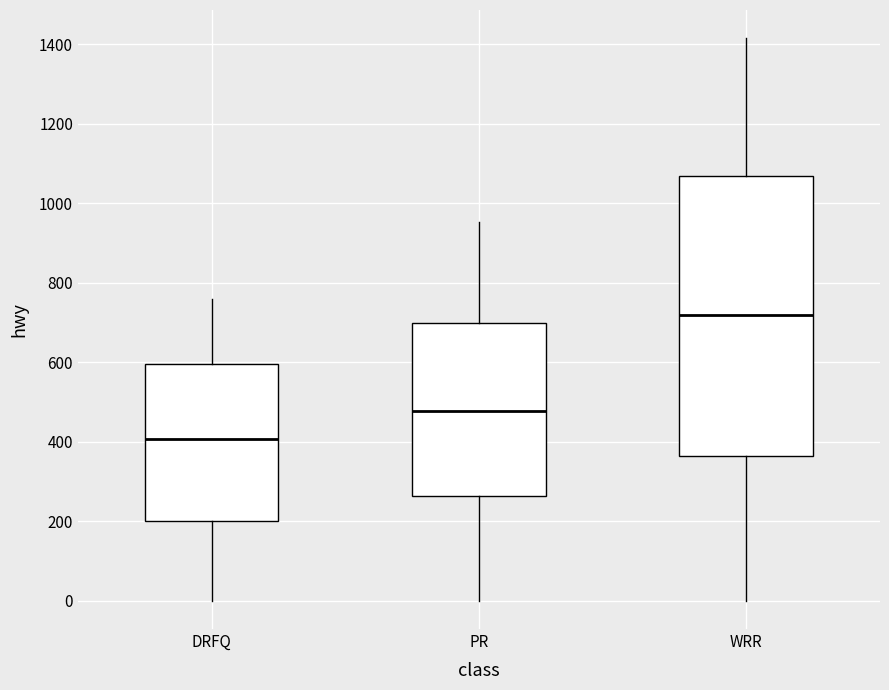

Where does the upper whisker of the box for WRR end on the y-axis? The values are not printed on the chart, so give them approximately, as read against the axis.

1420